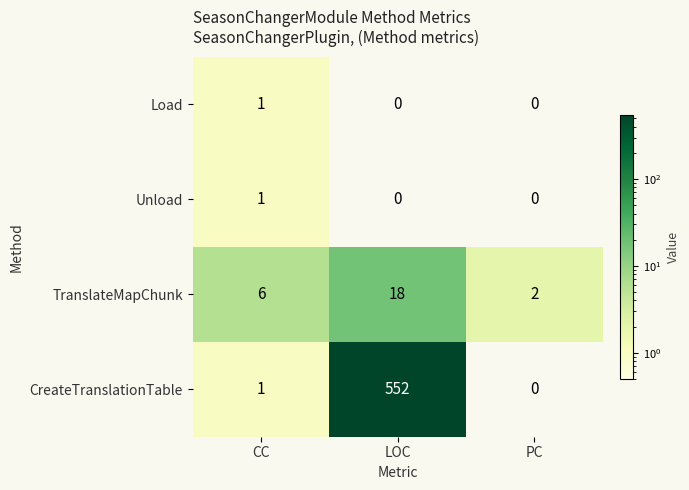

What is the difference between the maximum and minimum values in the CreateTranslationTable series?

552